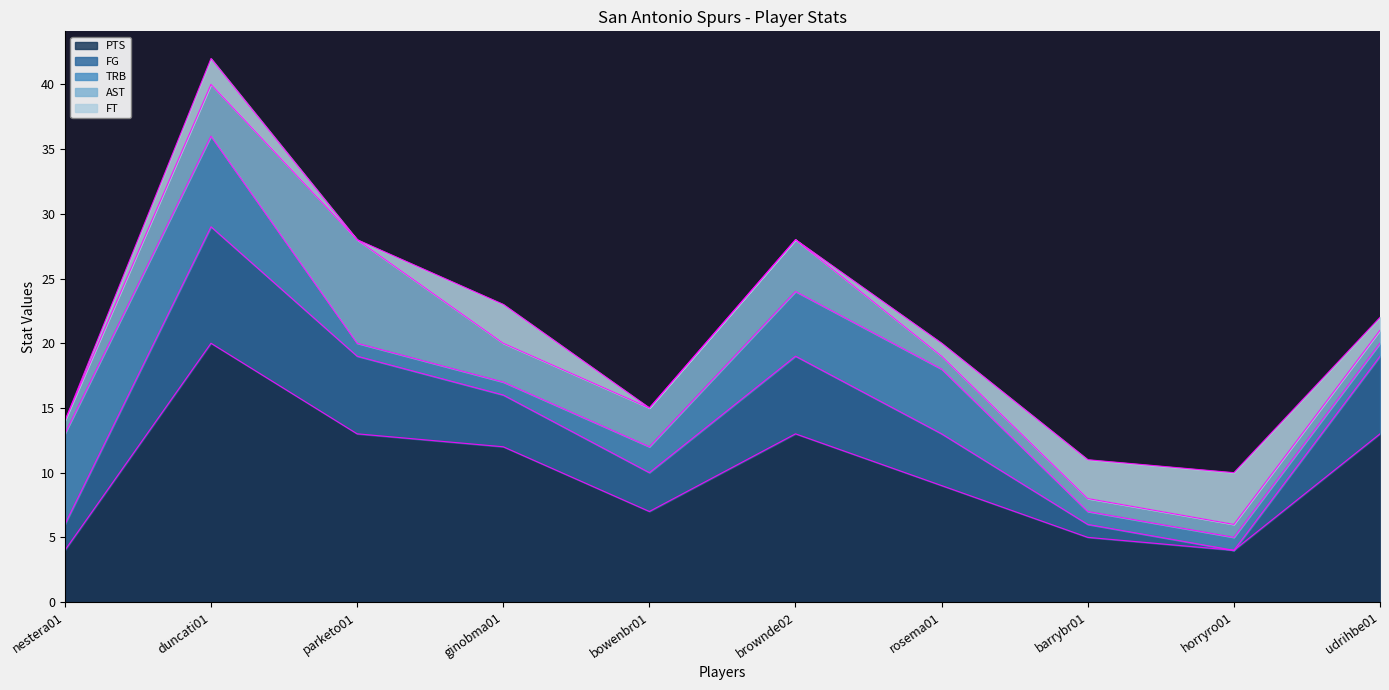

Does the chart display data point markers on the line(s)?

No